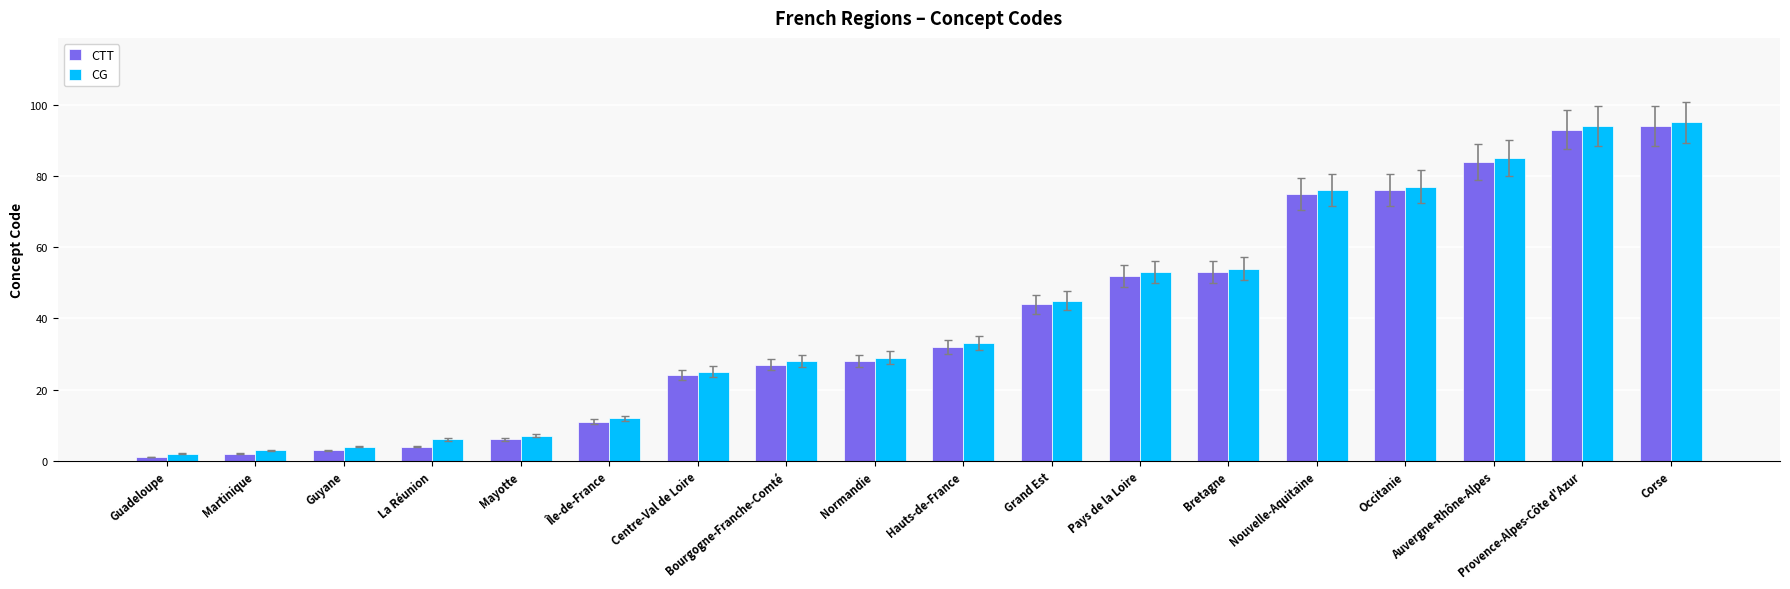

Reading right to left, extract all data points from this chart.

CTT: 94	93	84	76	75	53	52	44	32	28	27	24	11	6	4	3	2	1
CG: 95	94	85	77	76	54	53	45	33	29	28	25	12	7	6	4	3	2